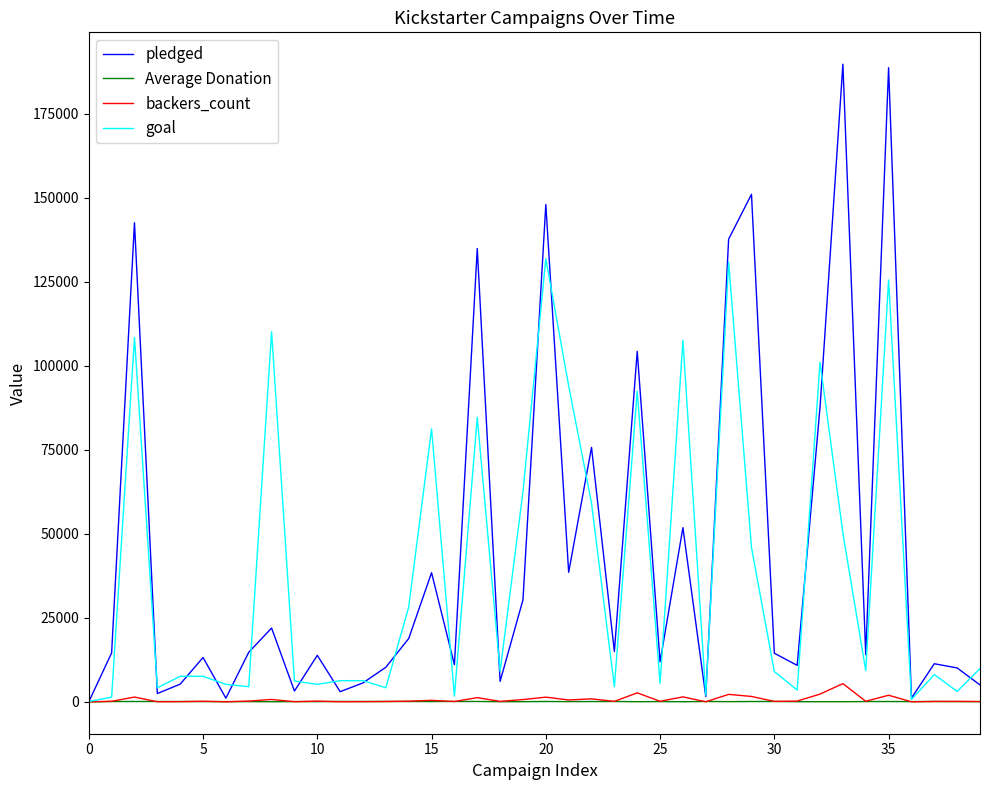

Which series has the largest range (max minus min)?

pledged